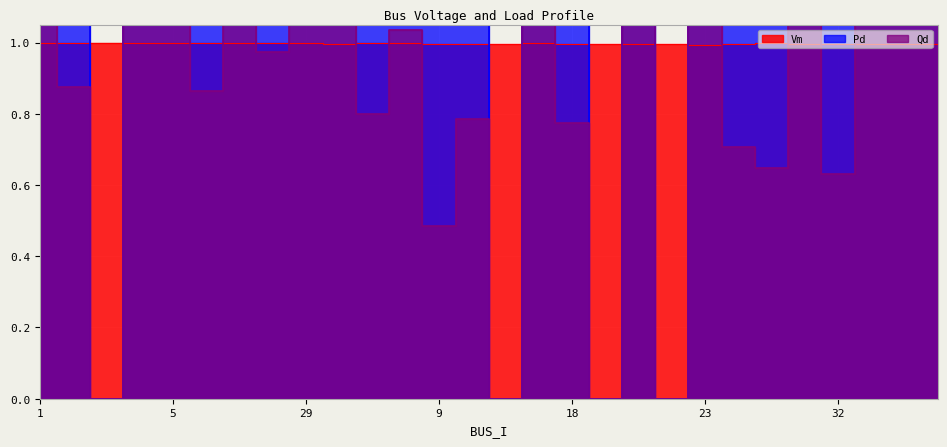

What are all the series names shown in the legend?

Vm, Pd, Qd